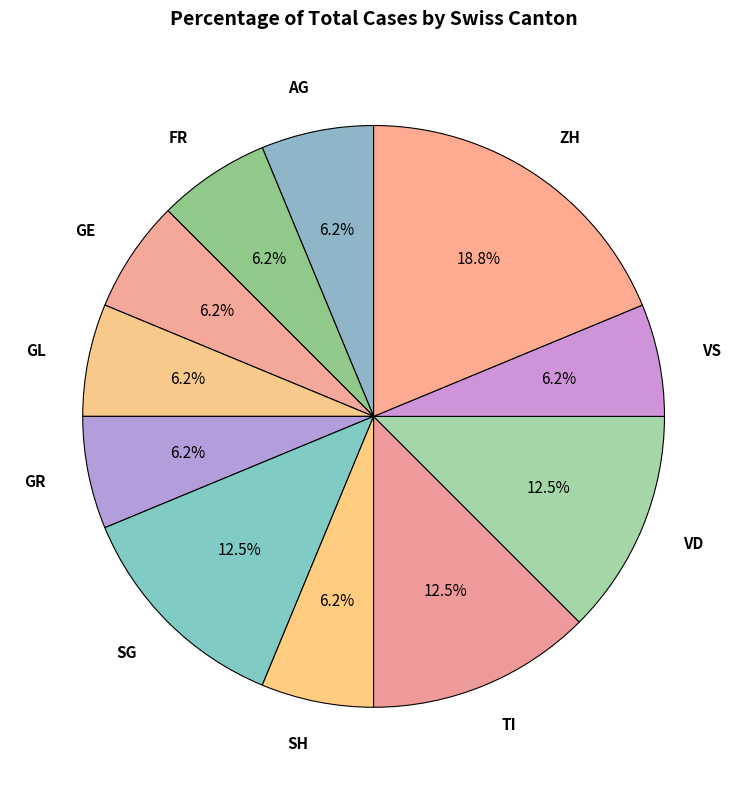

Which slice is the largest?

ZH